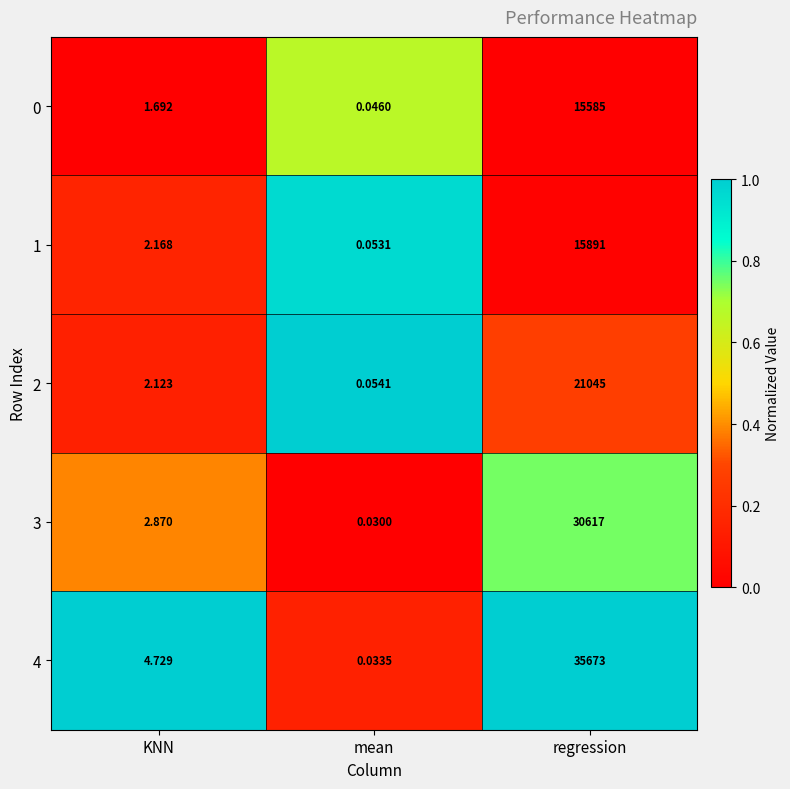

At which label is 4 closest to 17836?

KNN